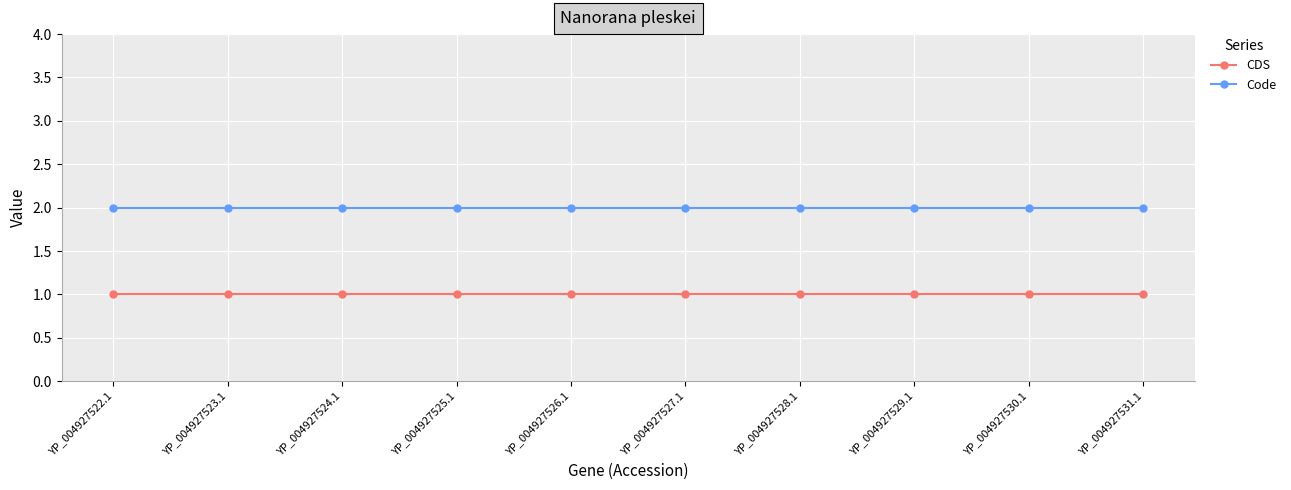

True or false: Code and CDS intersect in this chart.

False